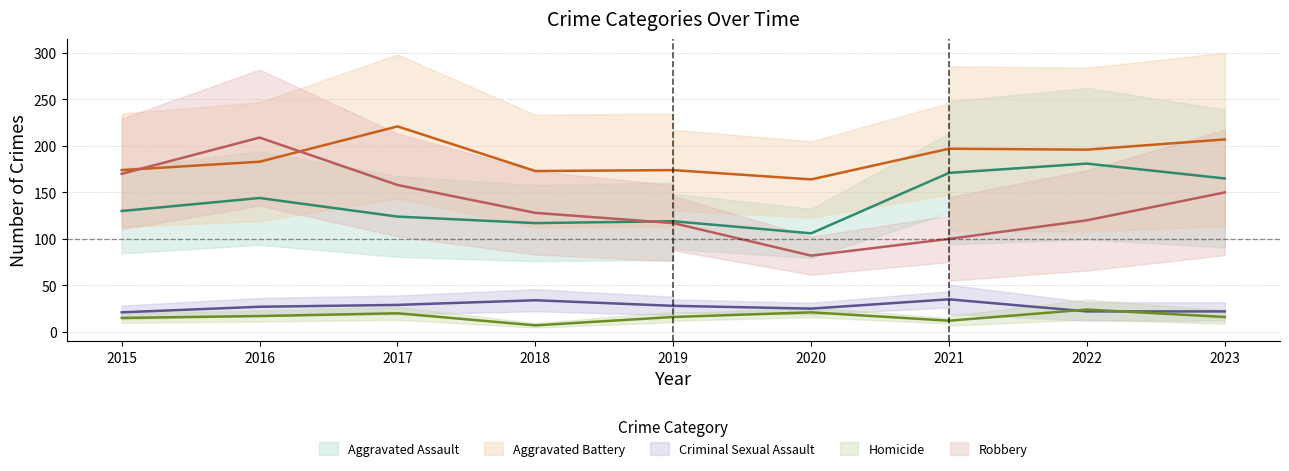

What is the minimum value for Aggravated Assault?

106